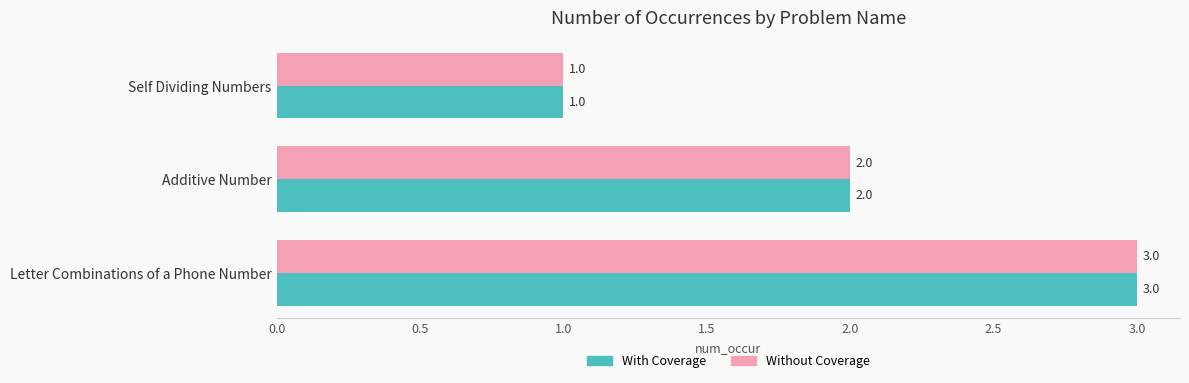

How many With Coverage values are between 1 and 3?

3